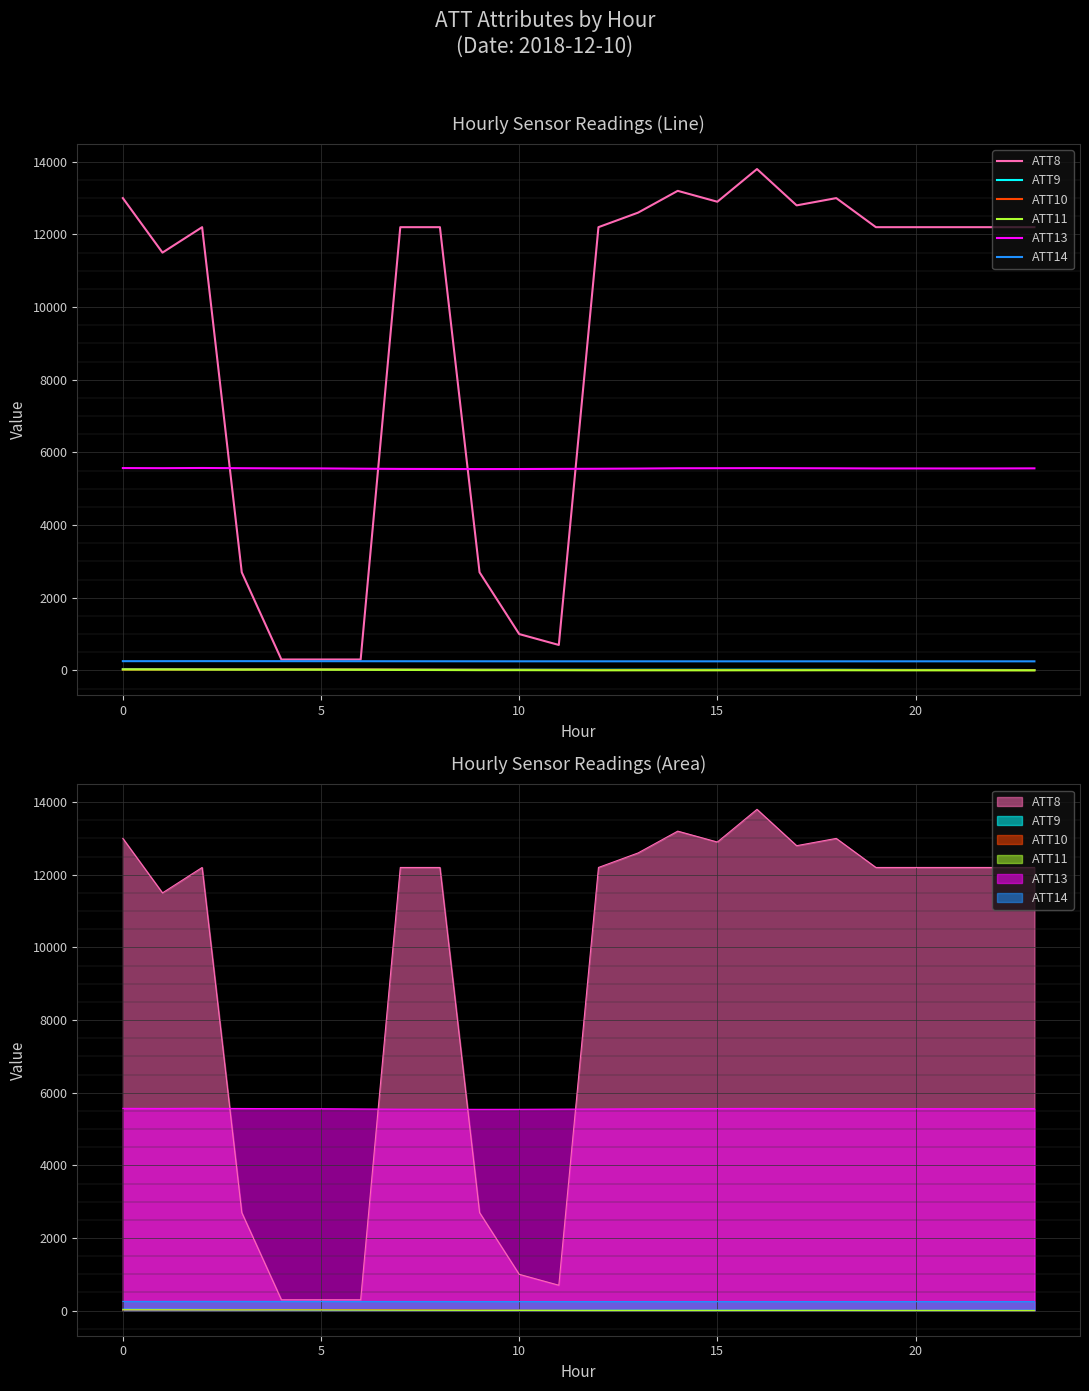

What is the value of the ATT11 point at the 5th from the left?

20.6